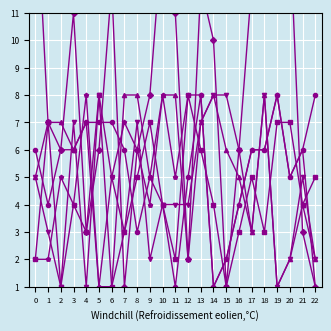

At which label does c first exceed 6?

1